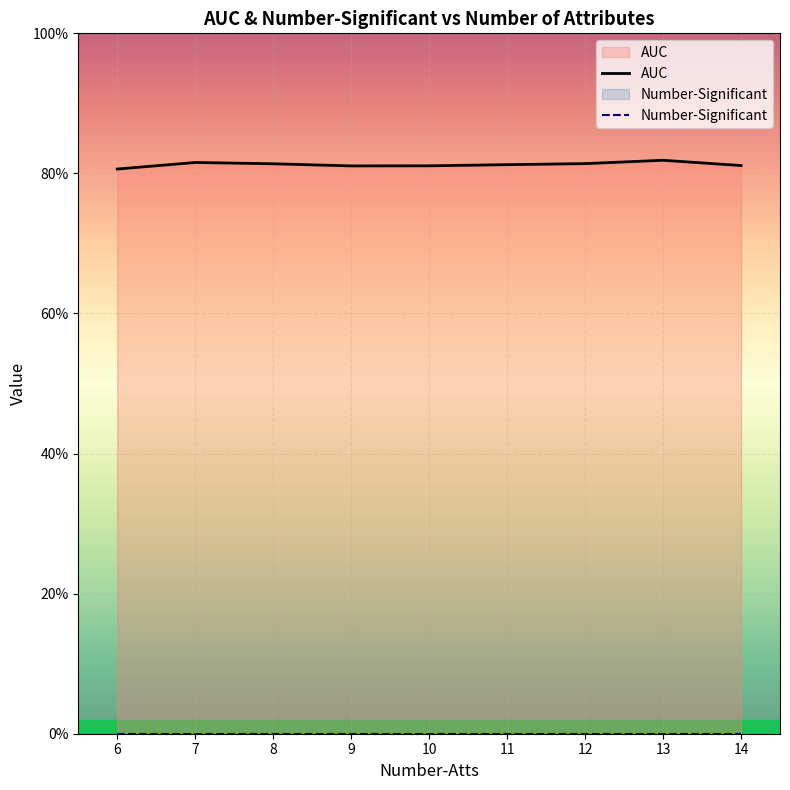

The AUC series shows 0.8 at 12. True or false?

True